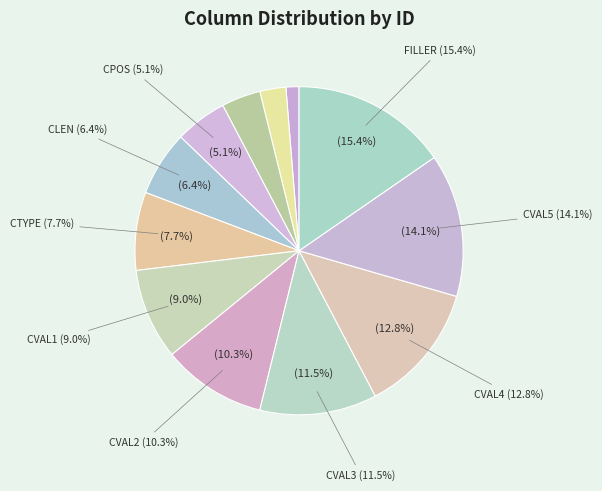

To the nearest percent, what is the difference between the largest and smallest slice percentages?

14%